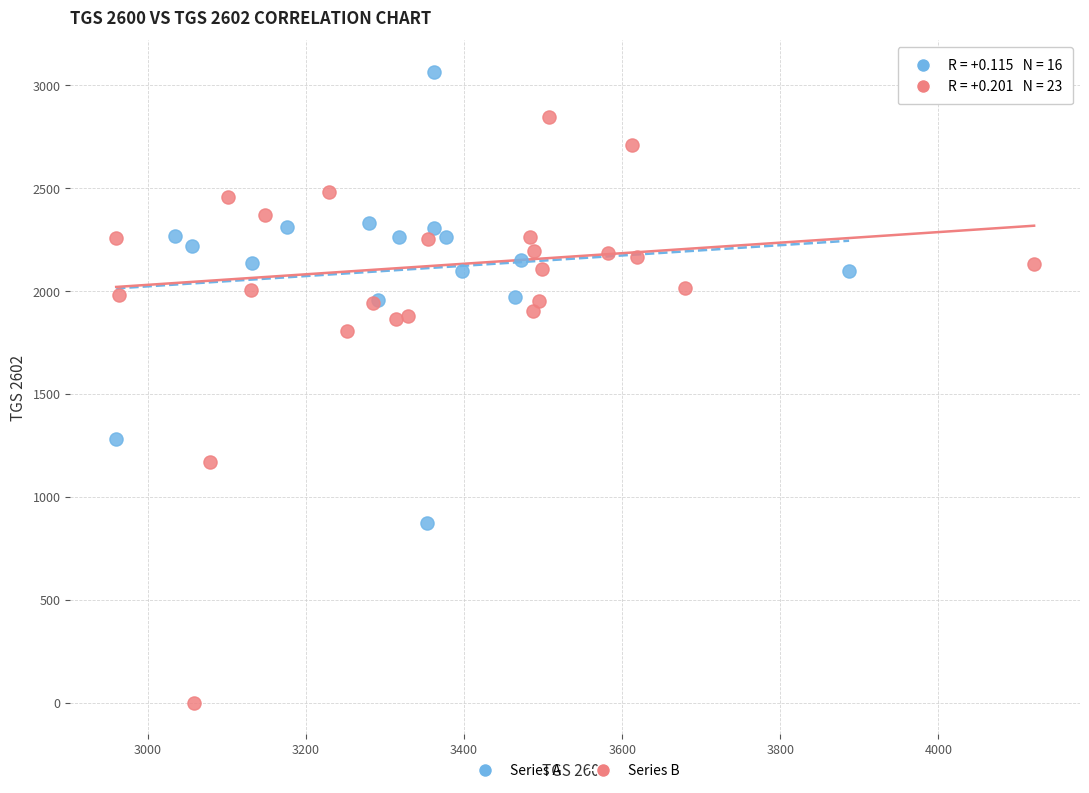

Which series contains the highest Y value?

Series A